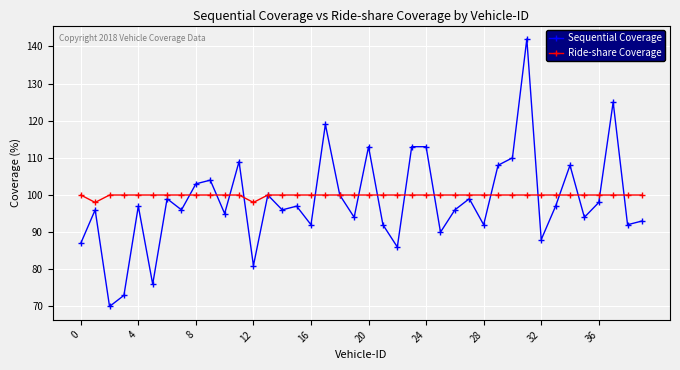

Which series has the largest range (max minus min)?

Sequential Coverage